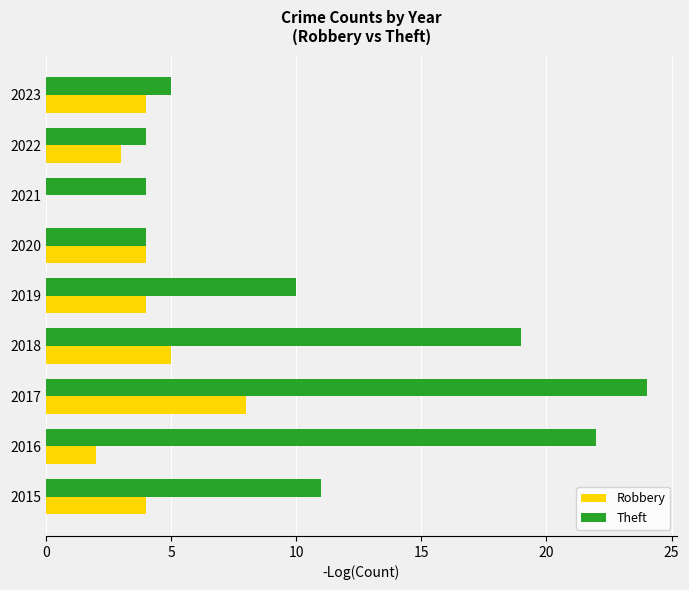

The Theft series shows 12 at 2018. True or false?

False